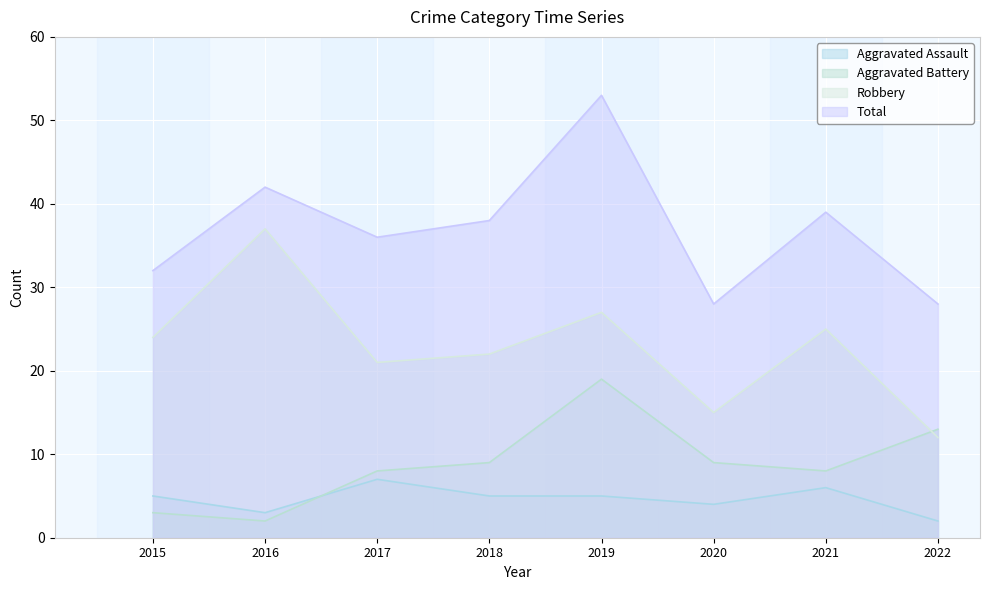

How many values in the Total series are below 38?

4